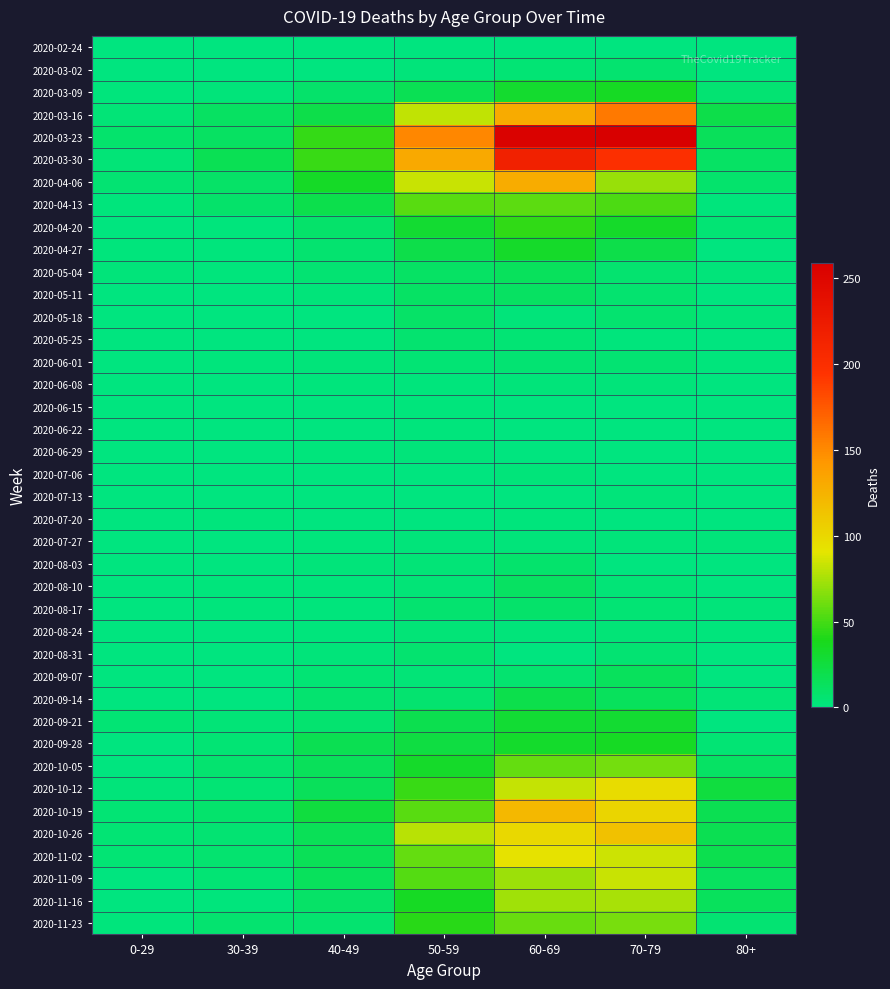

Which series changed the most between 50-59 and 60-69?

2020-03-23